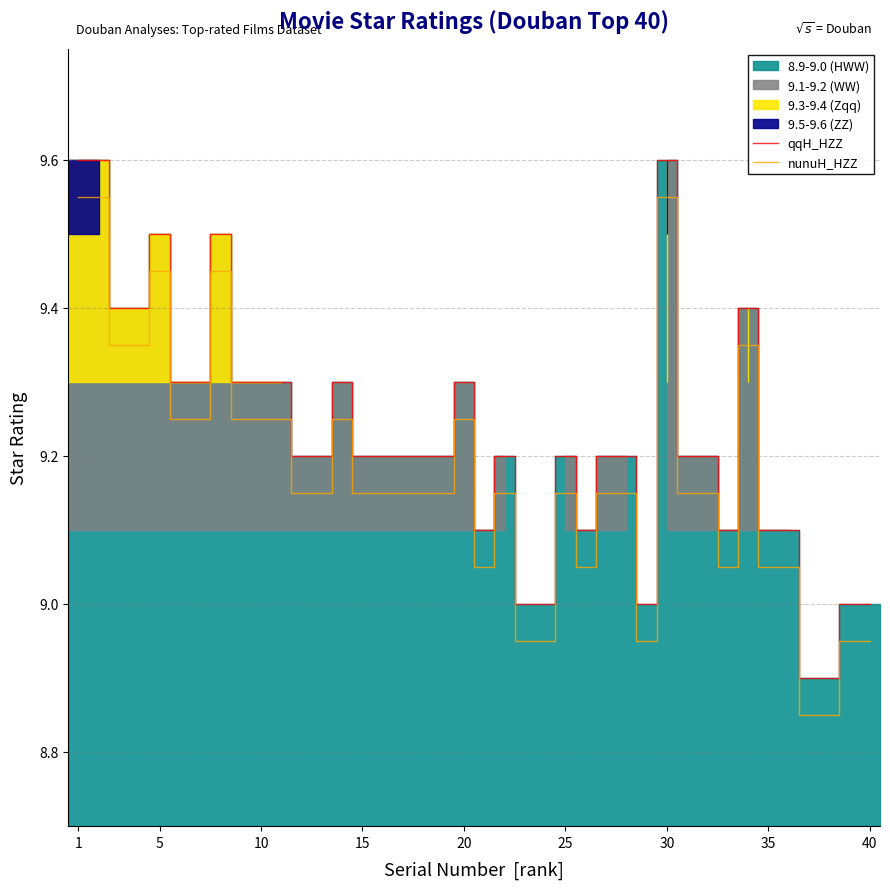

What is the highest value of the qqH_HZZ series?

9.6